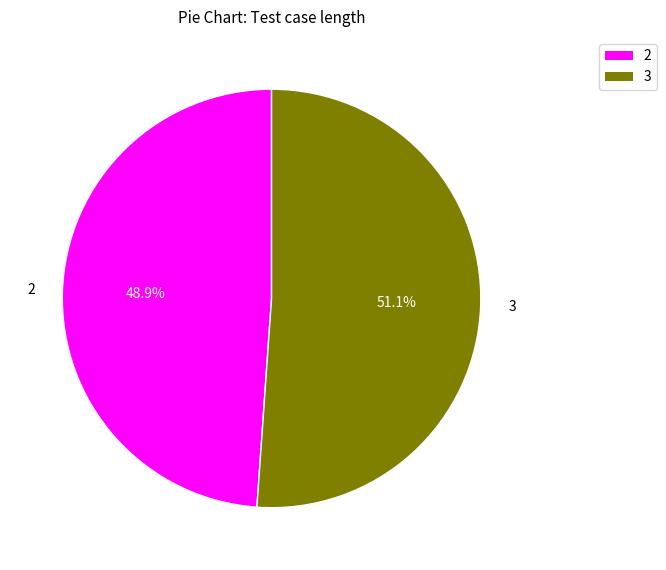

Does any single category account for the majority?

Yes